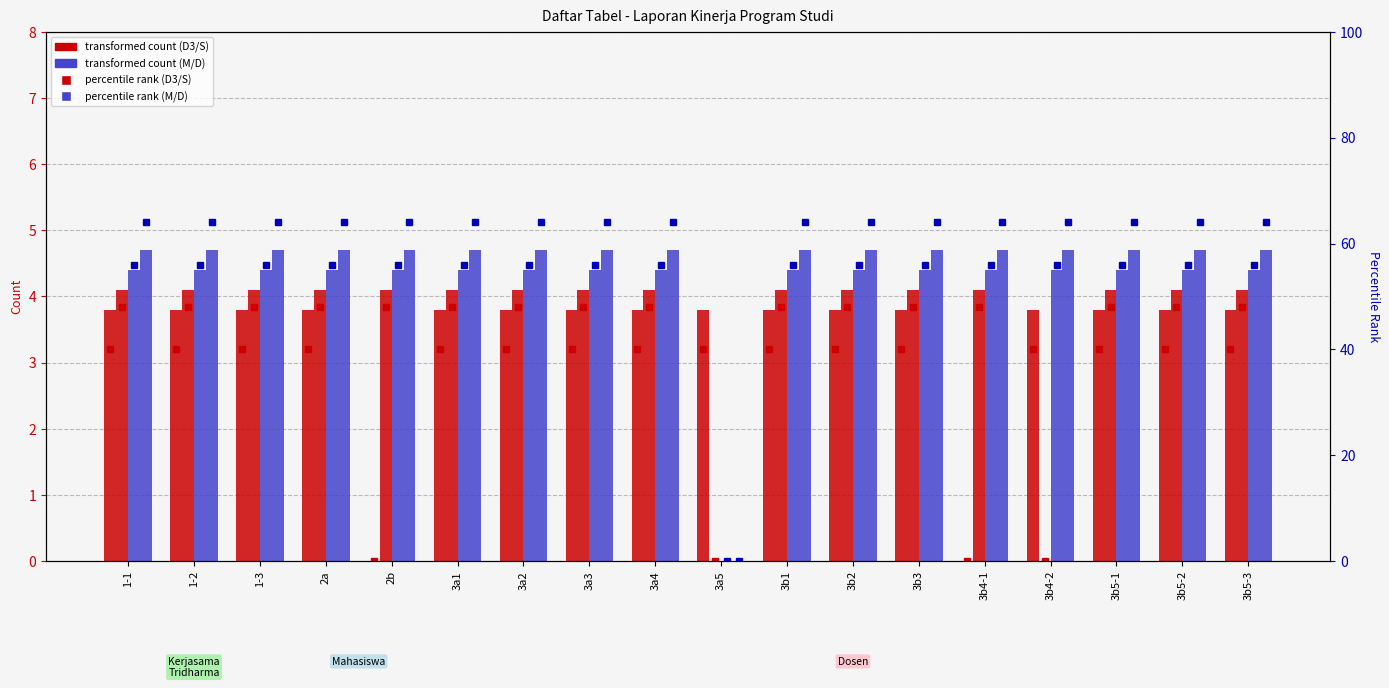

Which label corresponds to the largest value in the chart?

1-1